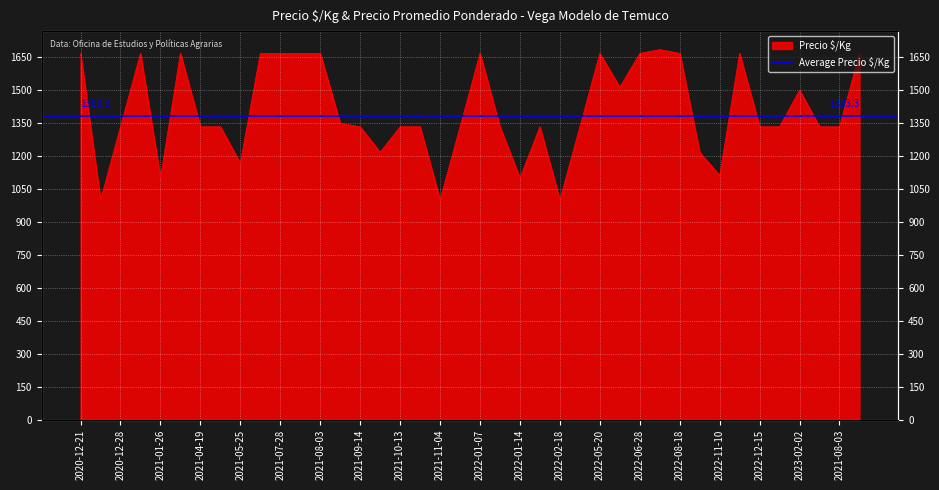

Which has a higher value, 2021-10-08 or 2021-08-02?

2021-08-02